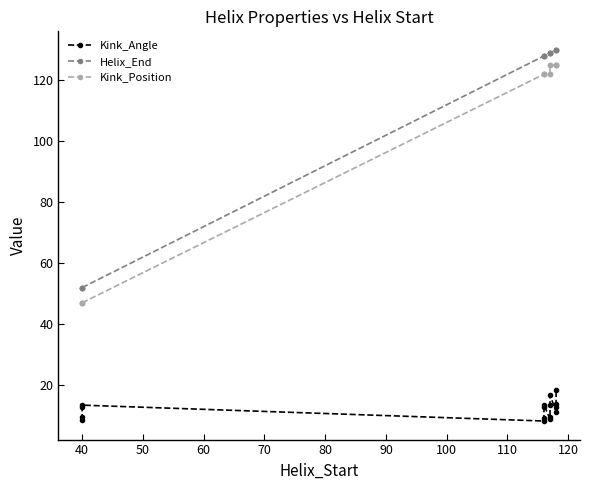

What is the difference between the maximum and minimum values in the Helix_End series?

78.0